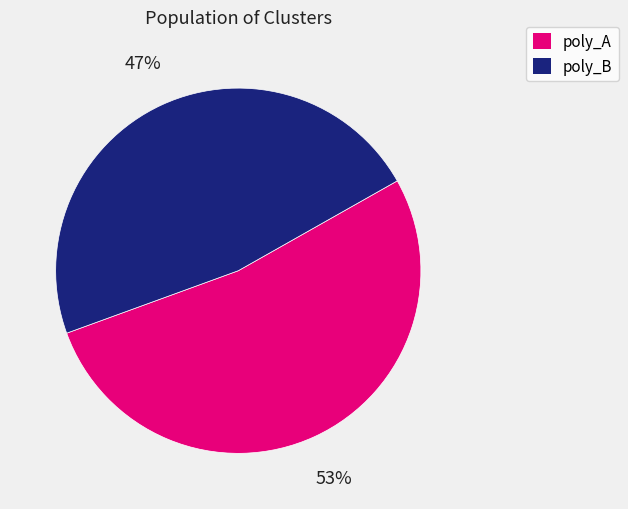

Count the number of slices in the pie.

2